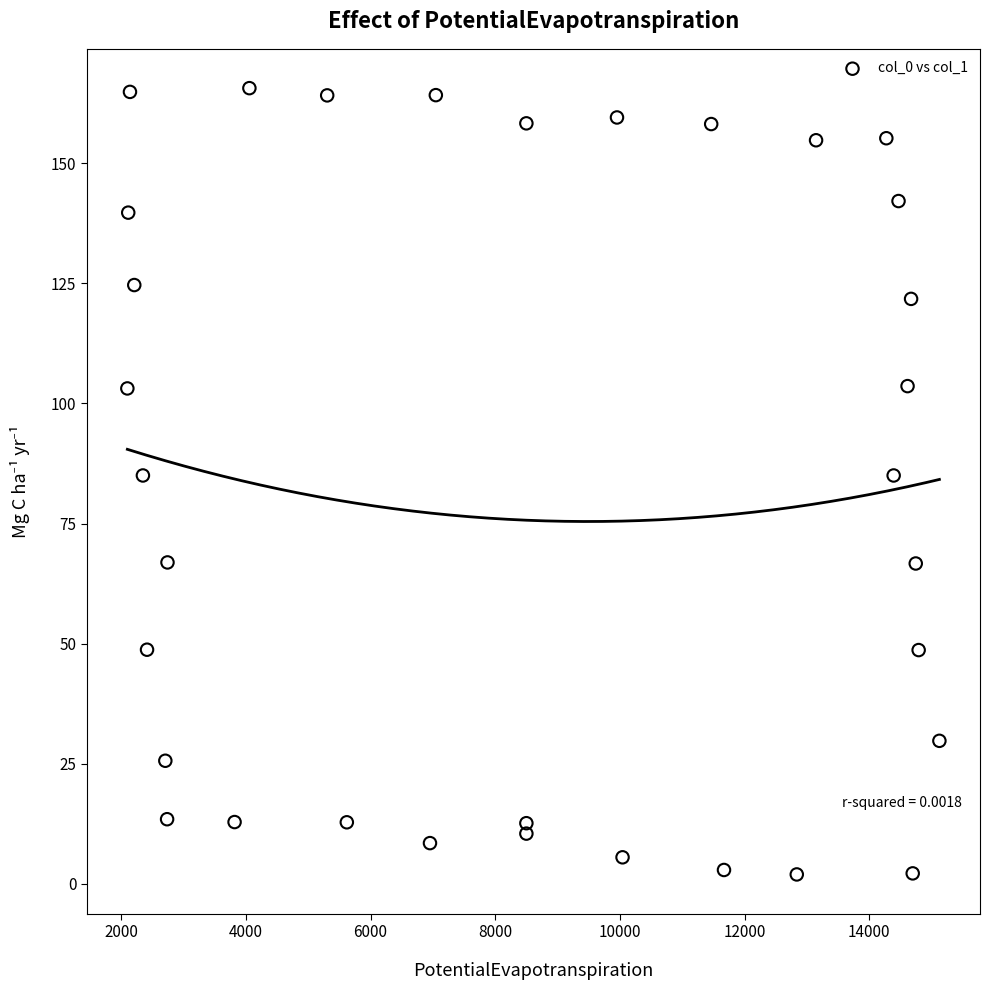

What is the range of Y values (max minus min)?

163.7